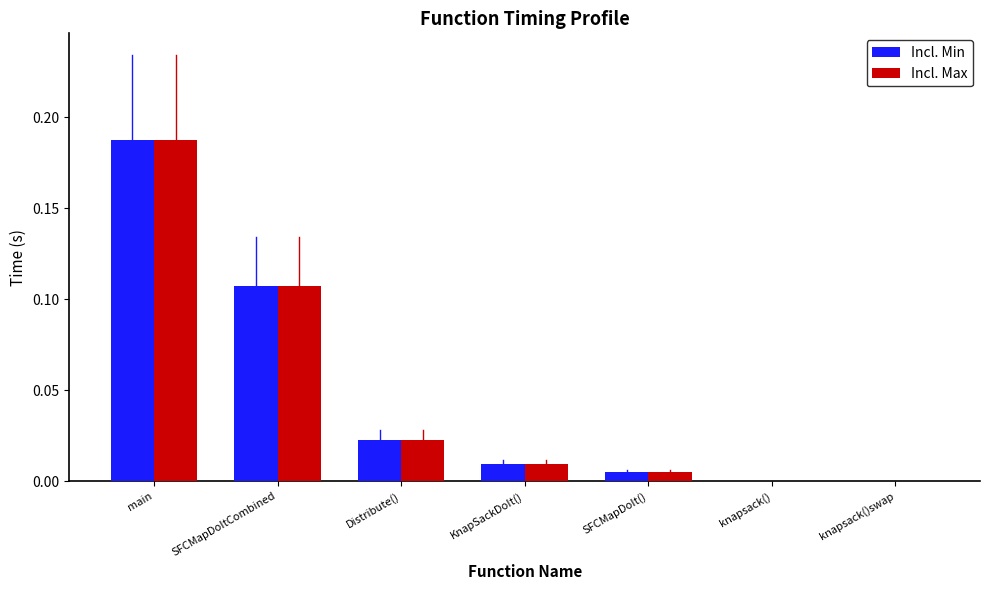

True or false: Incl. Min has a value of 0.0 at knapsack().

True